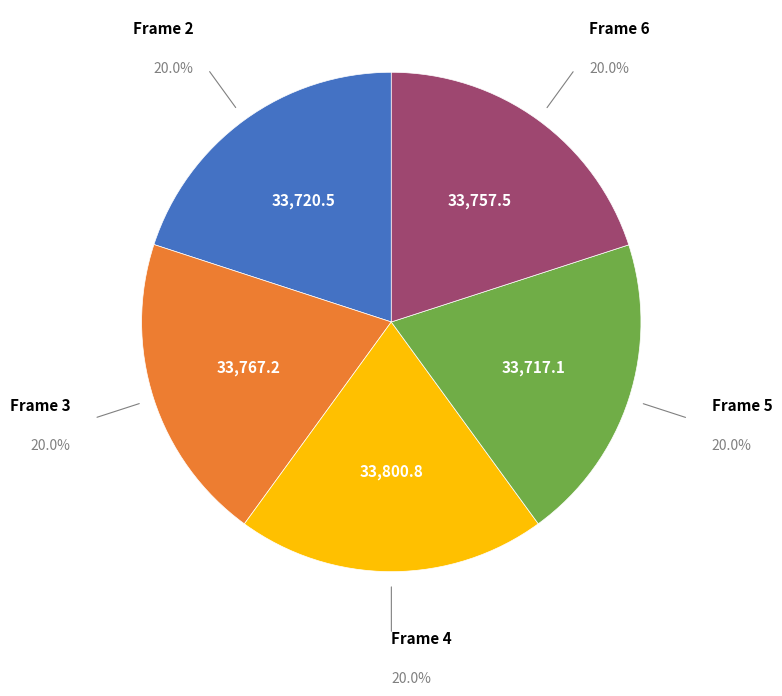

Is there a majority slice in this chart?

No